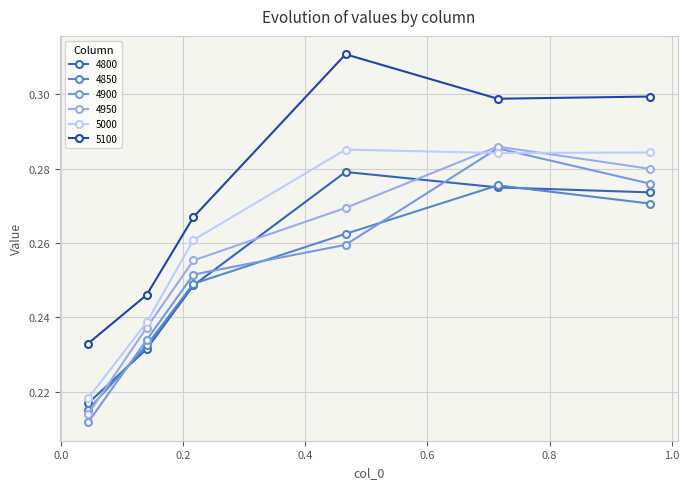

Which series has the largest total across all categories?

5100